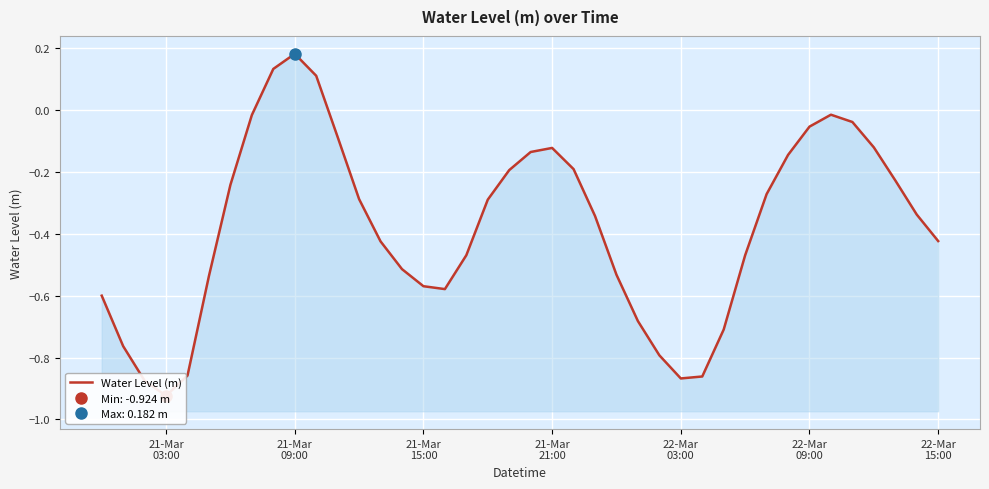

At which category does the data reach its first local peak?

21-Mar 09:00